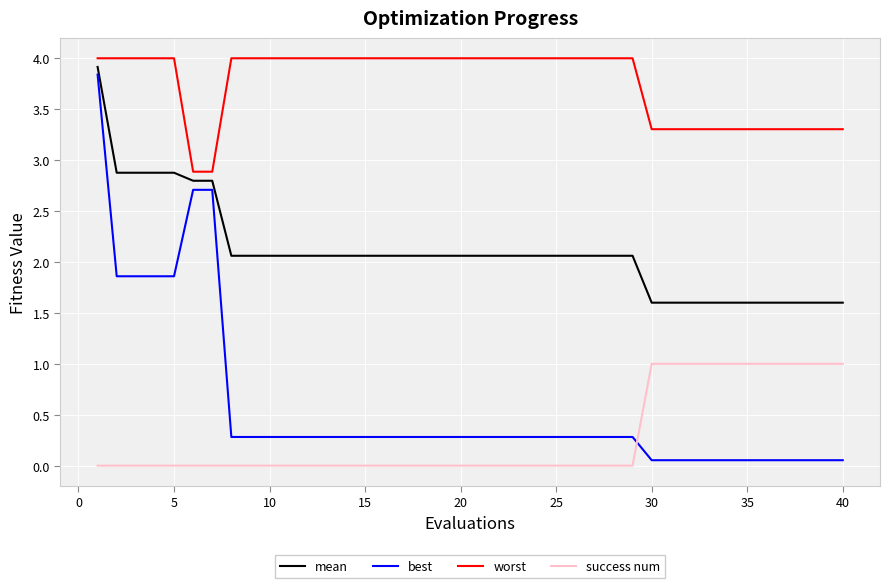

Which series has the largest total across all categories?

worst